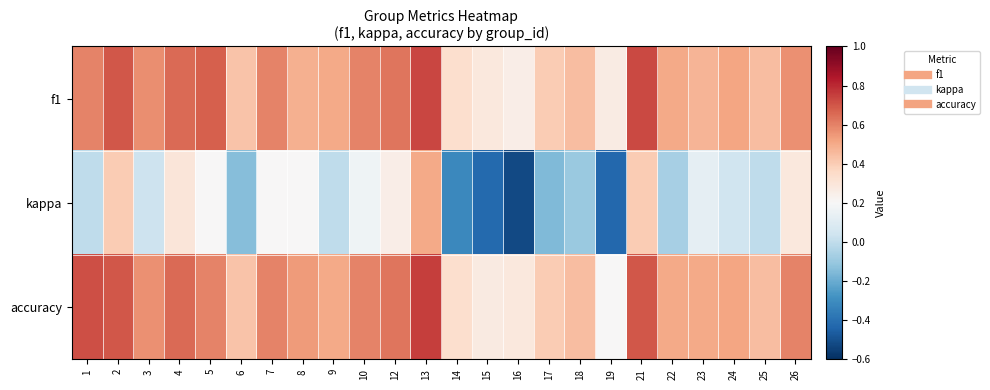

Reading left to right, list all the values displayed in this chart.

f1: 1=0.6	2=0.7	3=0.6	4=0.7	5=0.7	6=0.4	7=0.6	8=0.5	9=0.5	10=0.6	12=0.6	13=0.7	14=0.3	15=0.3	16=0.3	17=0.4	18=0.4	19=0.3	21=0.7	22=0.5	23=0.5	24=0.5	25=0.4	26=0.6
kappa: 1=0.0	2=0.4	3=0.0	4=0.3	5=0.2	6=-0.1	7=0.2	8=0.2	9=0.0	10=0.2	12=0.2	13=0.5	14=-0.3	15=-0.4	16=-0.5	17=-0.2	18=-0.1	19=-0.4	21=0.4	22=-0.1	23=0.1	24=0.0	25=0.0	26=0.3
accuracy: 1=0.7	2=0.7	3=0.6	4=0.7	5=0.6	6=0.4	7=0.6	8=0.5	9=0.5	10=0.6	12=0.6	13=0.8	14=0.3	15=0.3	16=0.3	17=0.4	18=0.4	19=0.2	21=0.7	22=0.5	23=0.5	24=0.5	25=0.4	26=0.6